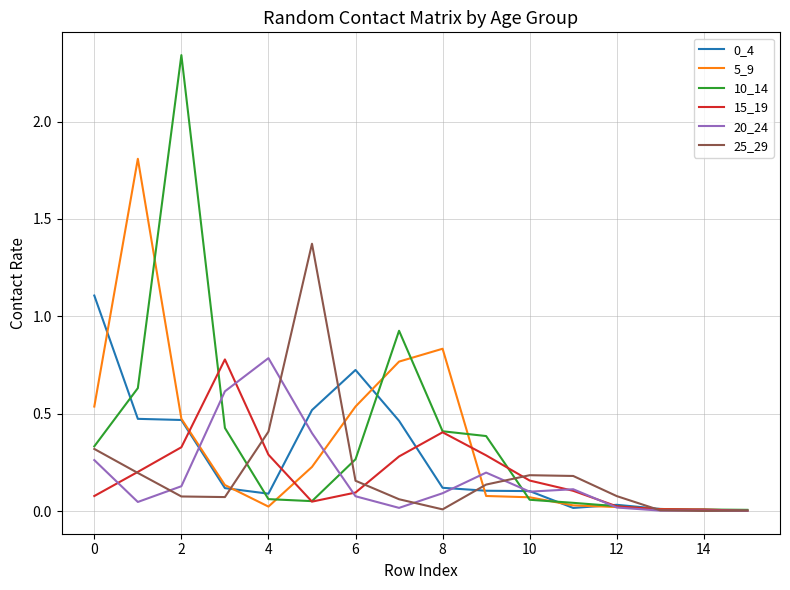

What is the highest value of the 0_4 series?

1.1